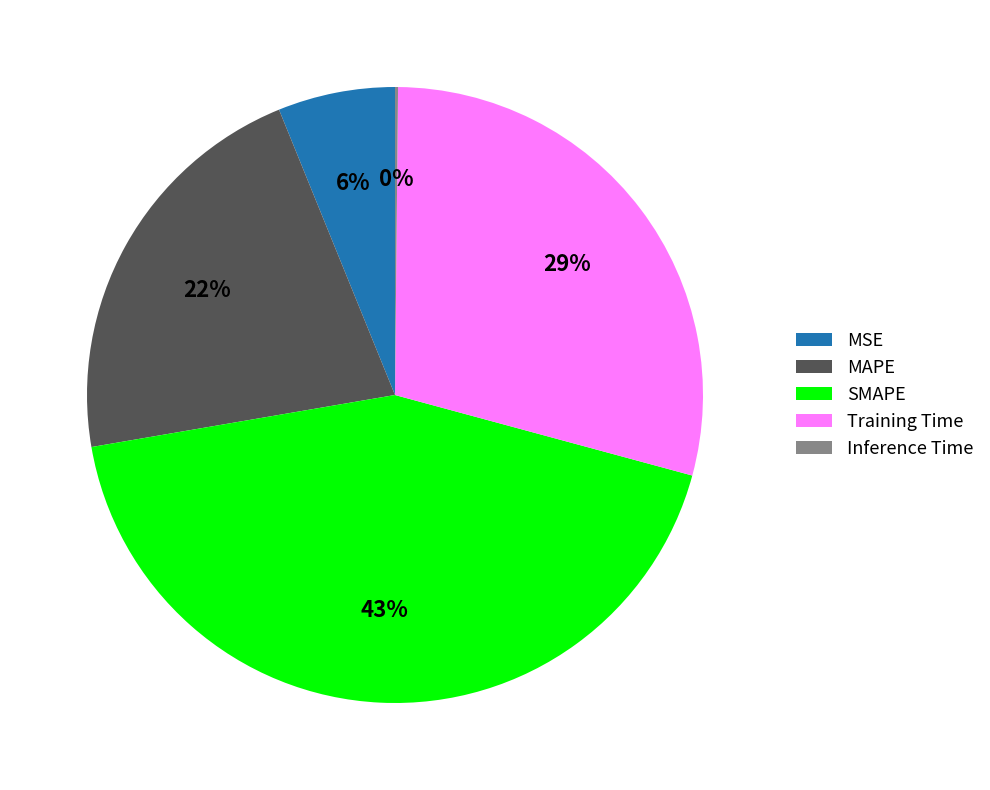

Does any single category account for the majority?

No